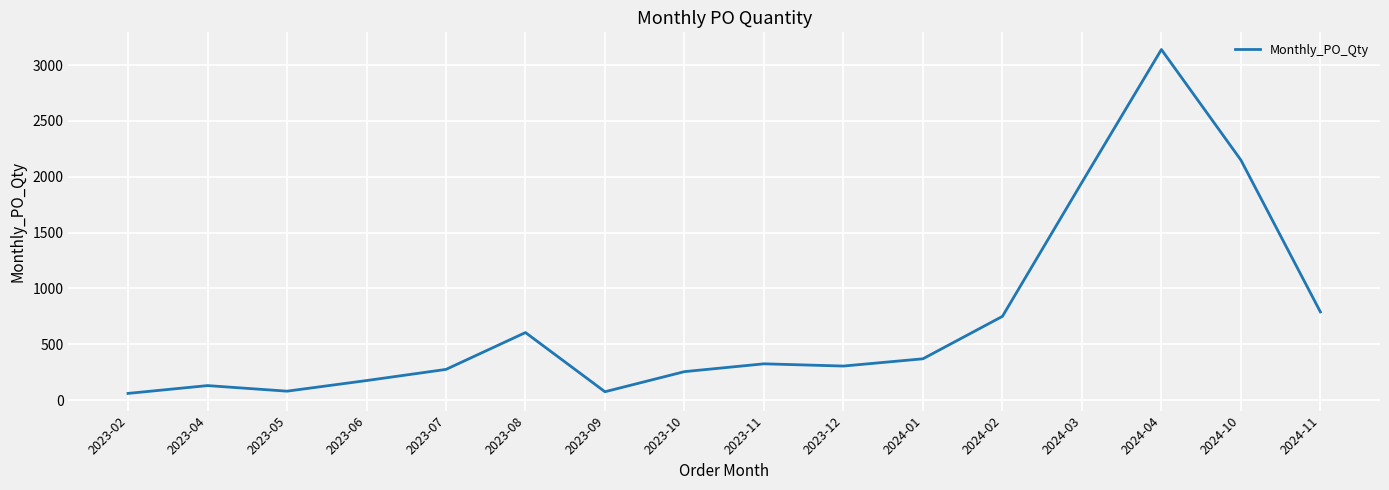

What is the ratio of the value at 2023-07 to the value at 2023-05?

3.4